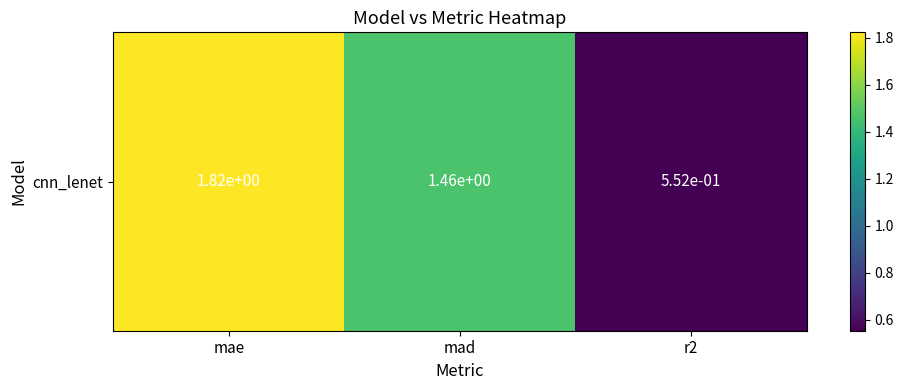

Reading right to left, what are all the values shown in this chart?

0.6	1.5	1.8